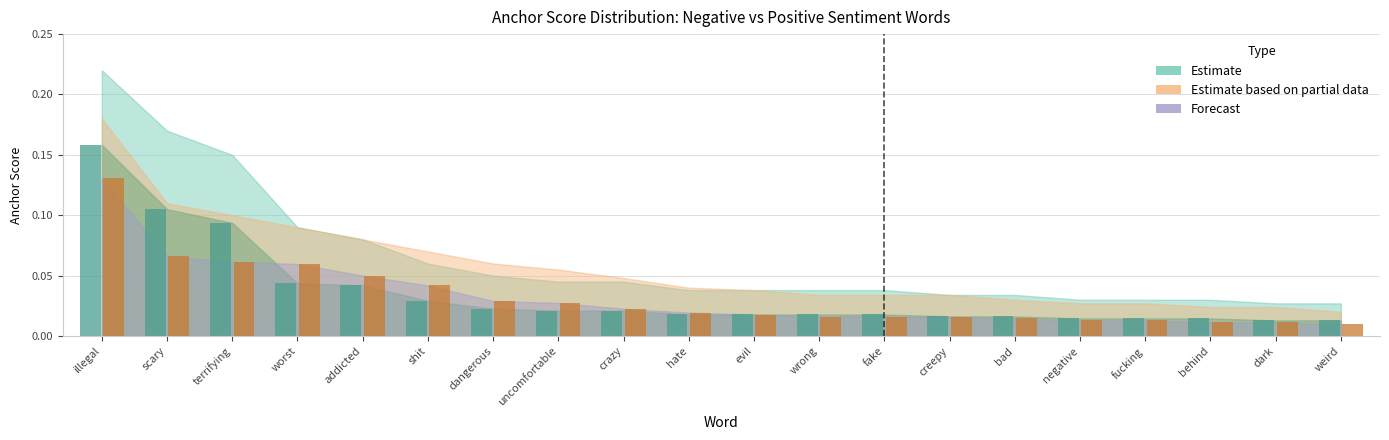

Which label corresponds to the largest value in the chart?

illegal